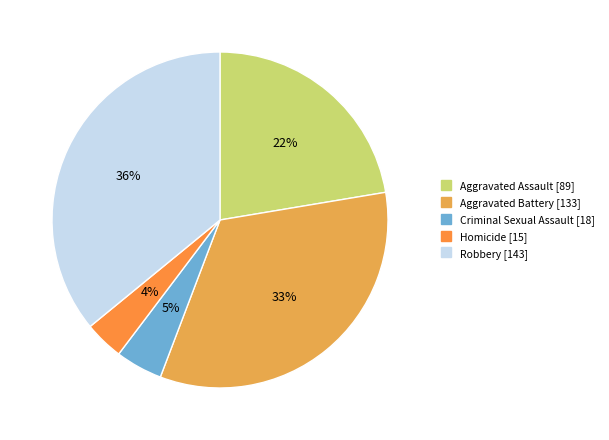

Is there a majority slice in this chart?

No